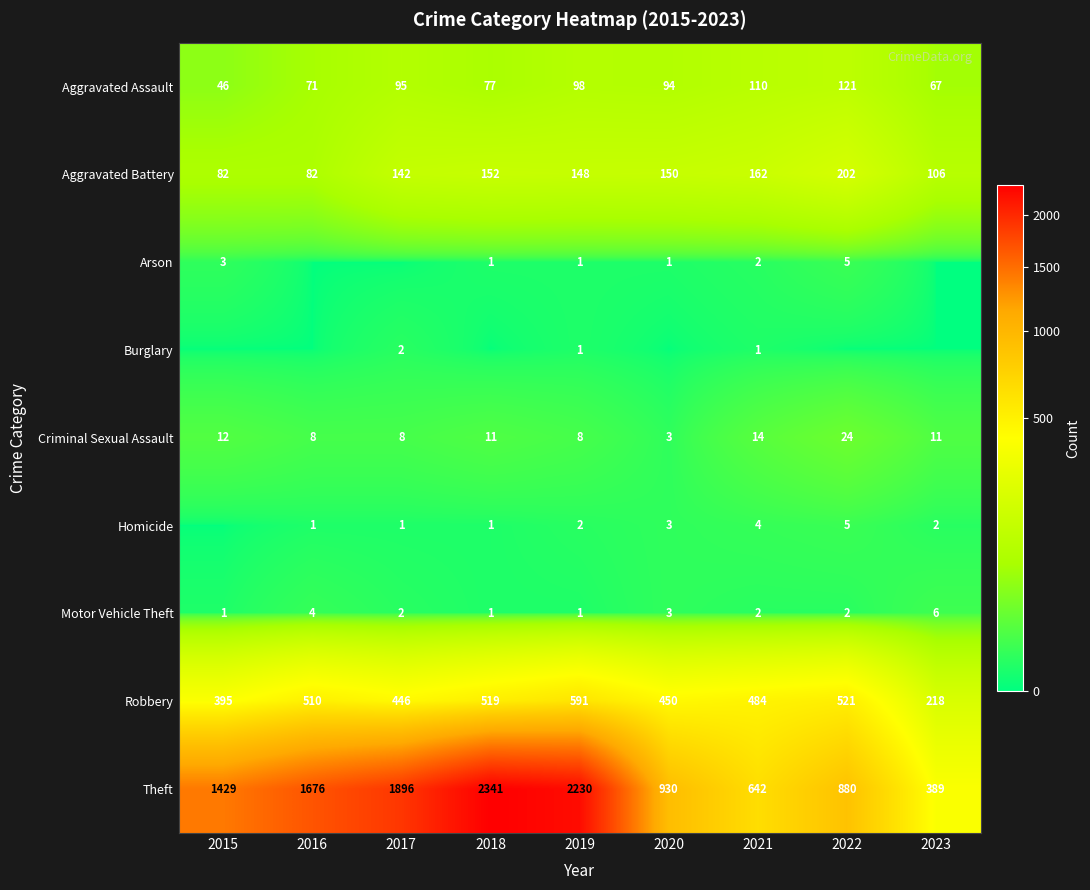

What is the difference between the second highest and minimum values in the Criminal Sexual Assault series?

11